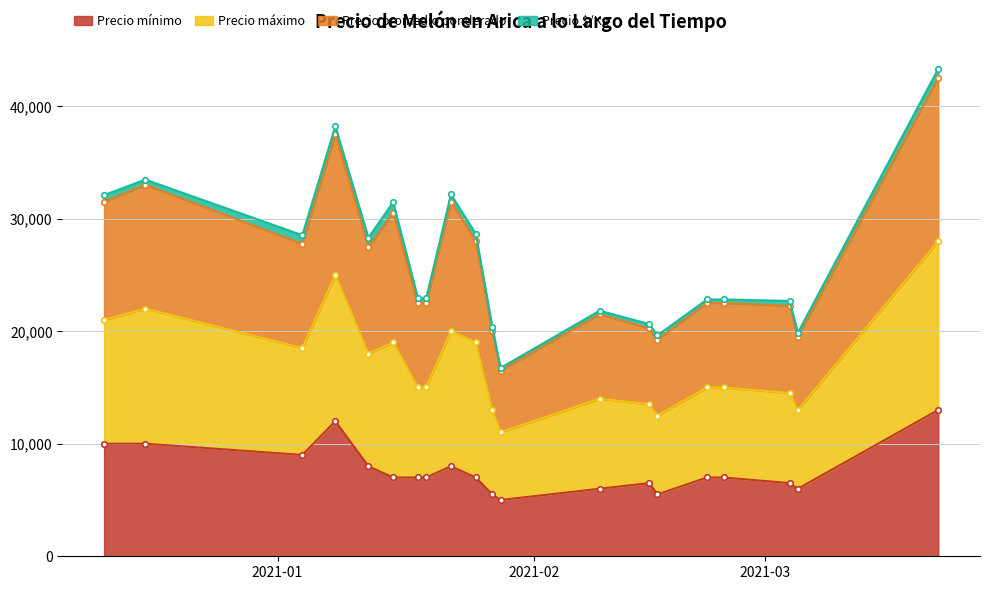

What position from the left is 2021-01-04?

3